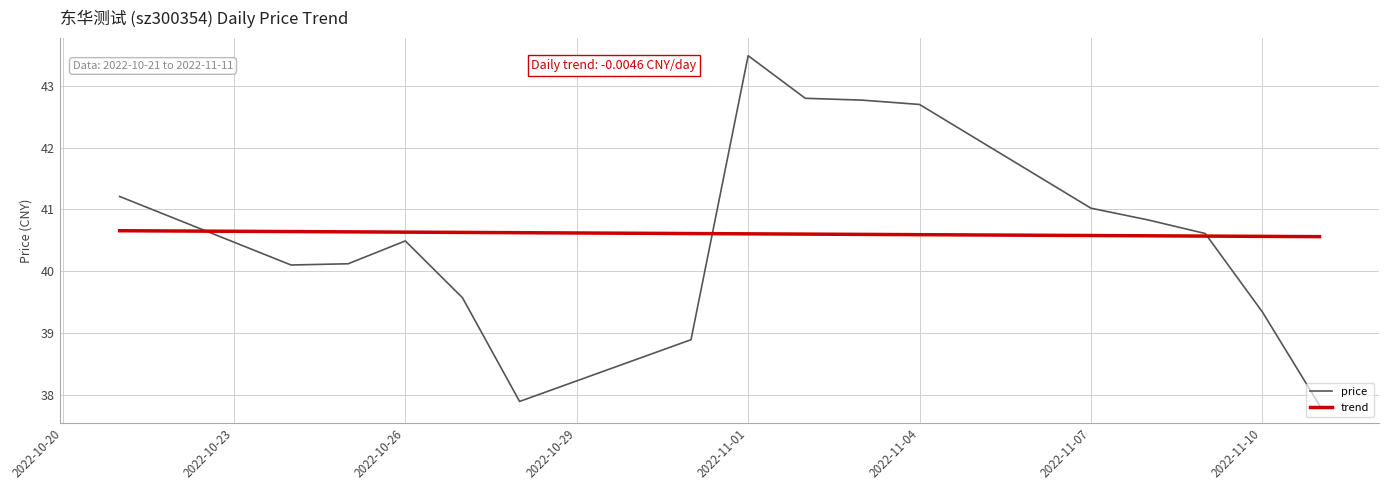

Which series has the largest range (max minus min)?

price